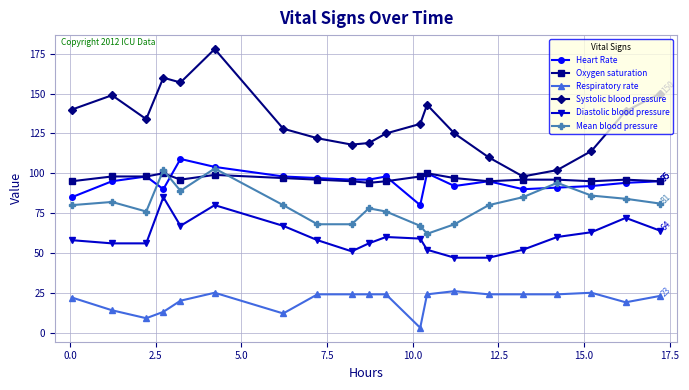

True or false: Oxygen saturation and Mean blood pressure cross at least once.

True